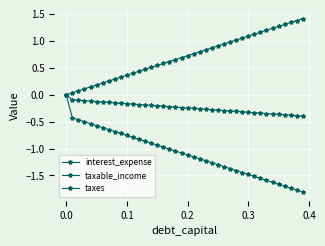

True or false: interest_expense and taxable_income cross at least once.

False